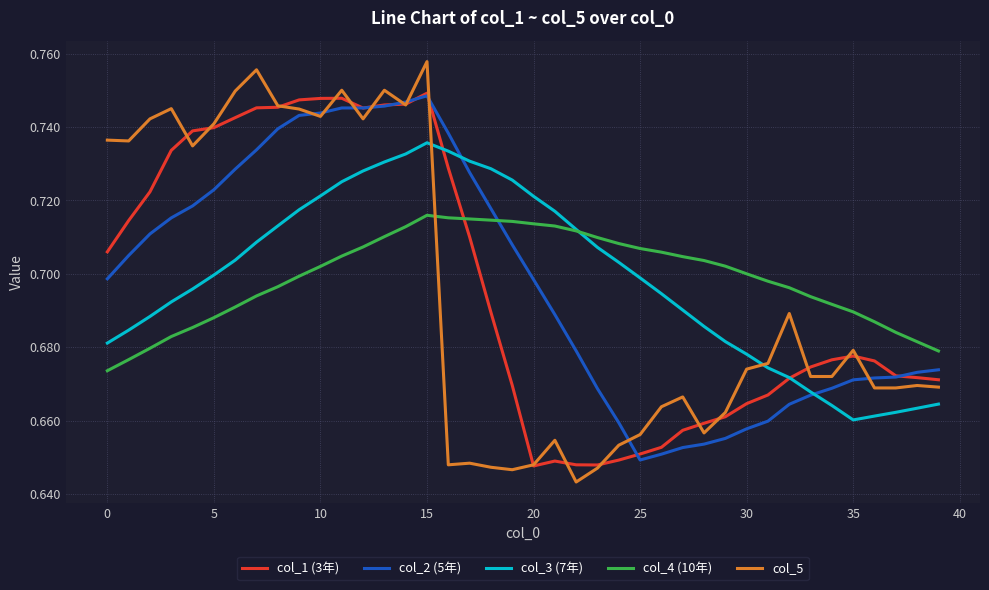

Which series has the largest range (max minus min)?

col_5